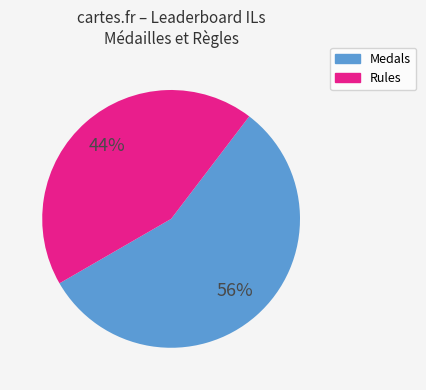

Does Medals represent more than half of the total?

Yes